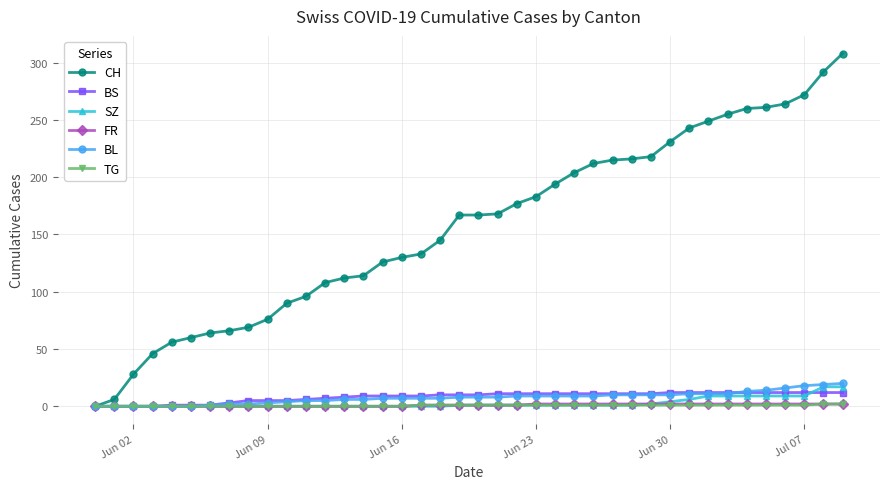

Which series has the largest range (max minus min)?

CH